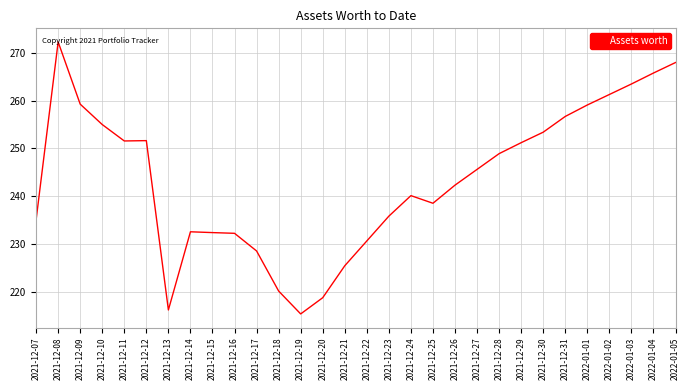

Is it true that the value at 2022-01-03 is 263.5?

True